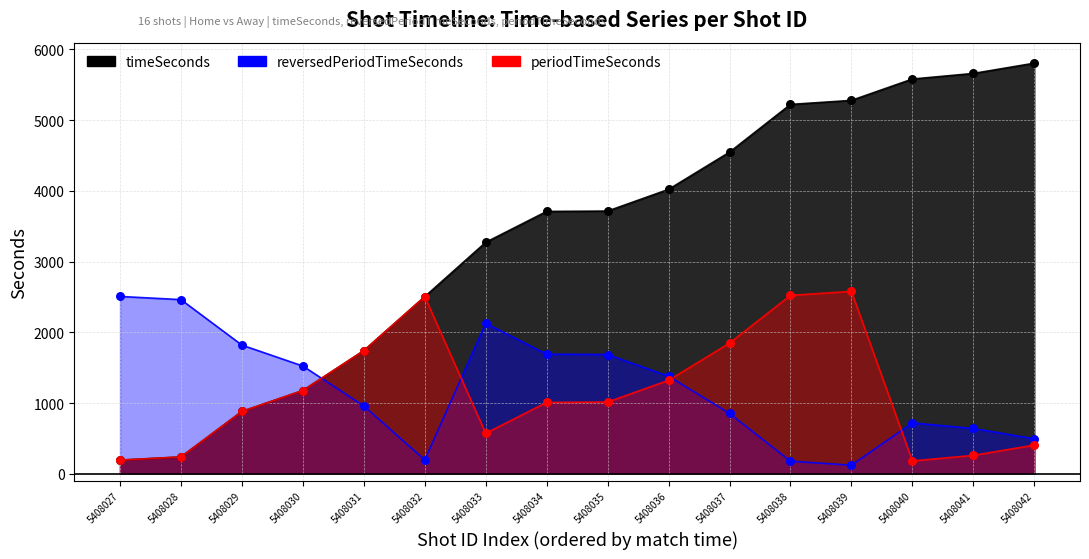

Which series has the widest spread of Y values?

timeSeconds